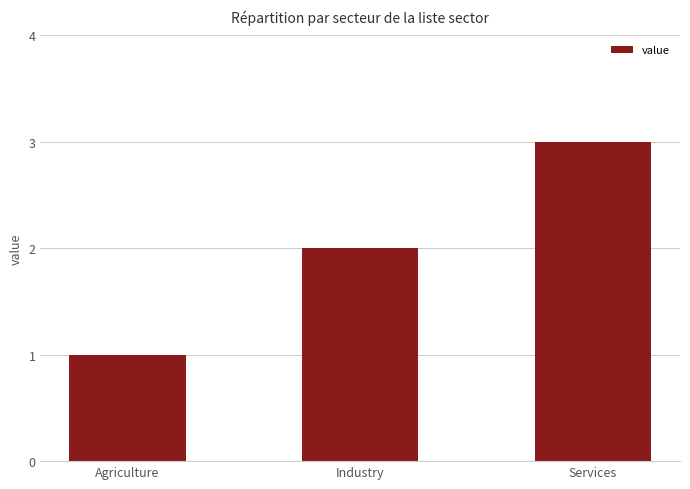

What is the sum of the values at Services and Agriculture?

4